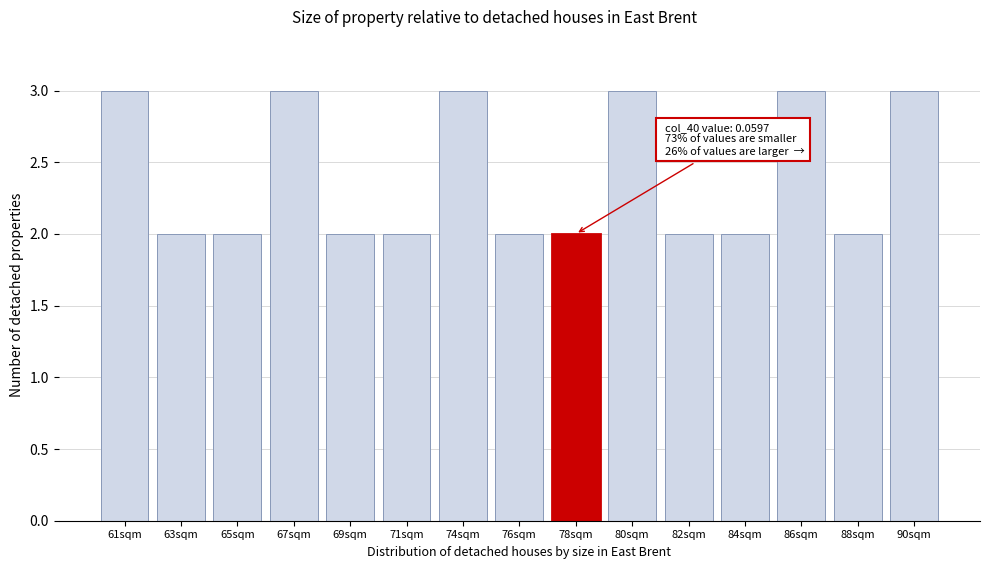

Reading right to left, transcribe all the data shown in this chart.

3	2	3	2	2	3	2	2	3	2	2	3	2	2	3